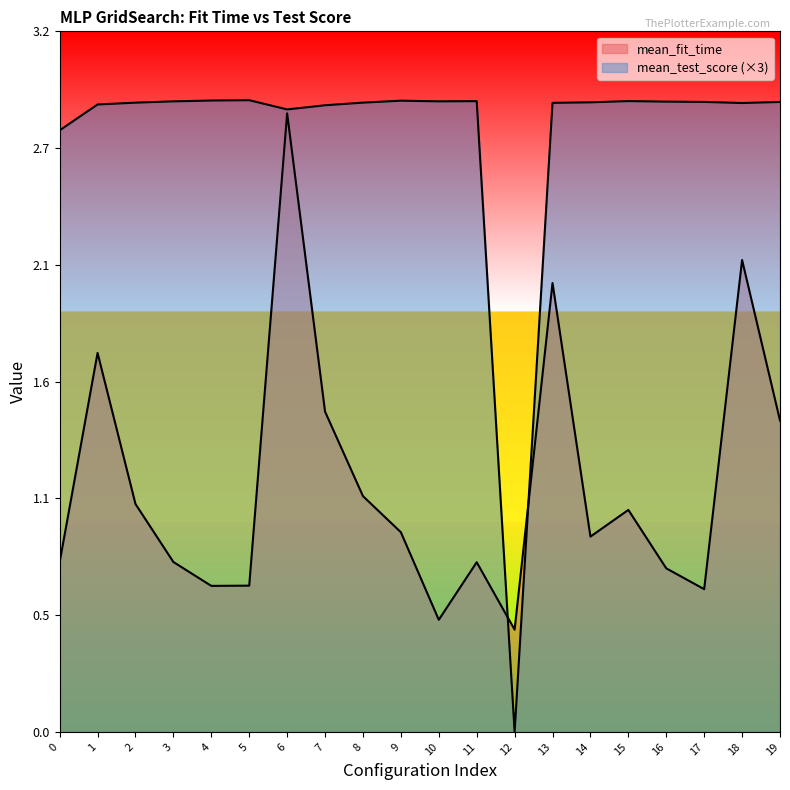

What are all the series names shown in the legend?

mean_fit_time, mean_test_score